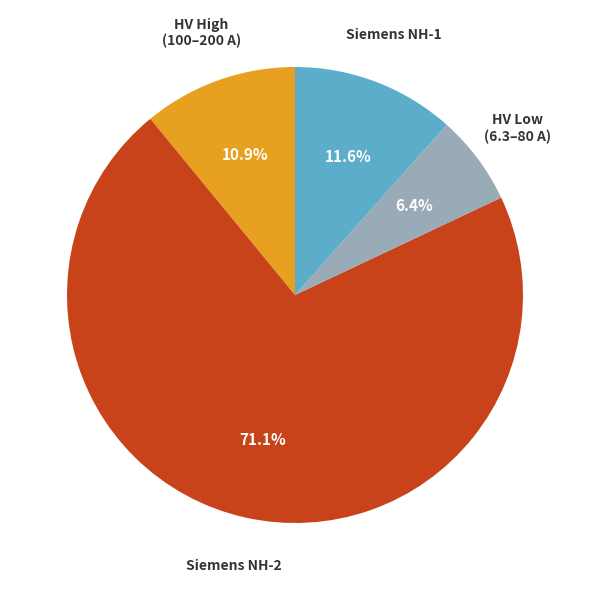

Between HV Low (6.3–80 A) and Siemens NH-2, which is larger?

Siemens NH-2